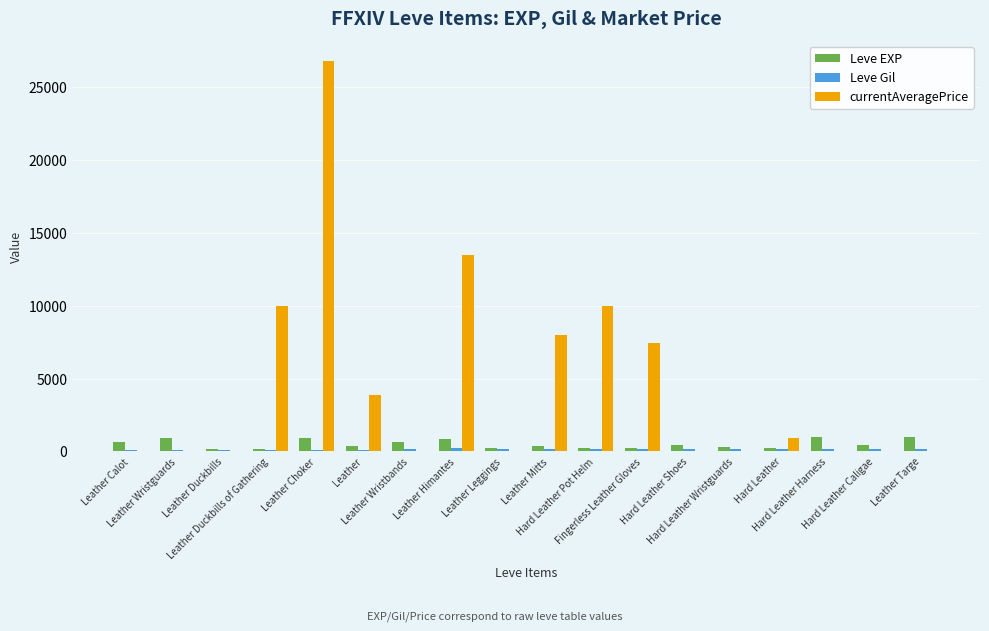

Which series has the largest total across all categories?

currentAveragePrice